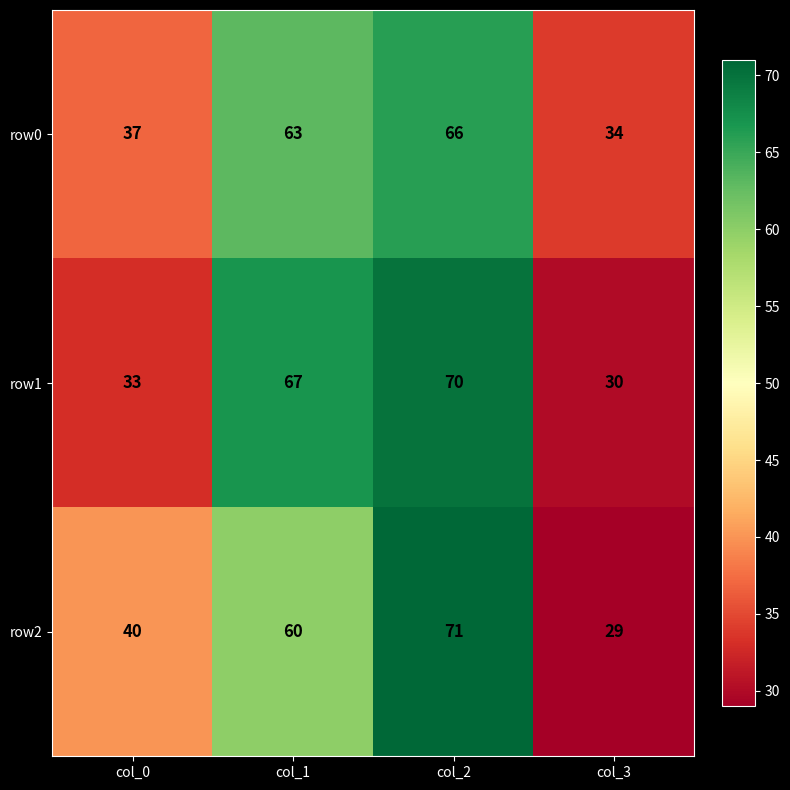

Where is row2 nearest to the value 50?

col_0